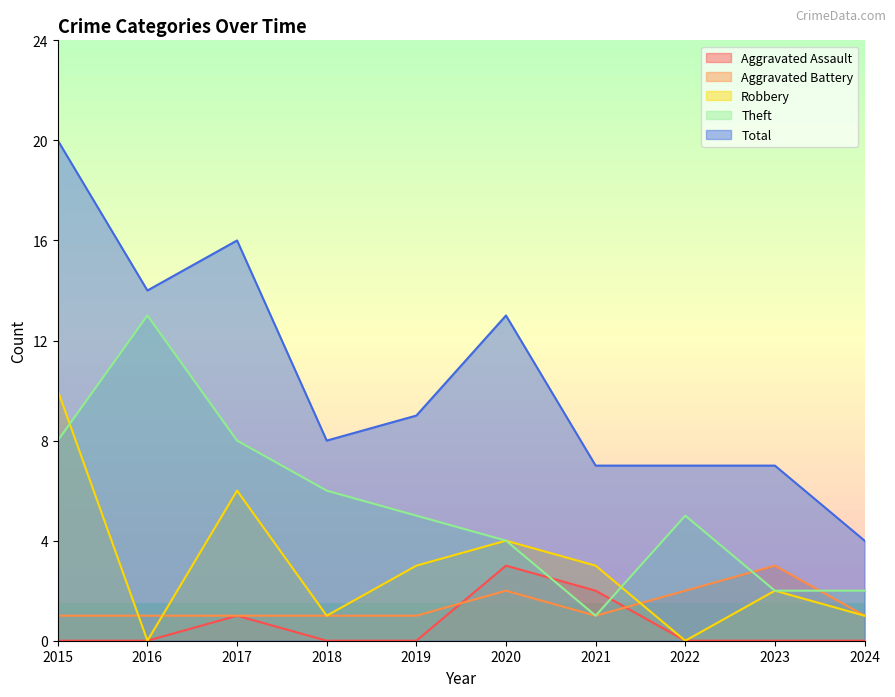

How many data points in Total are less than 9?

5